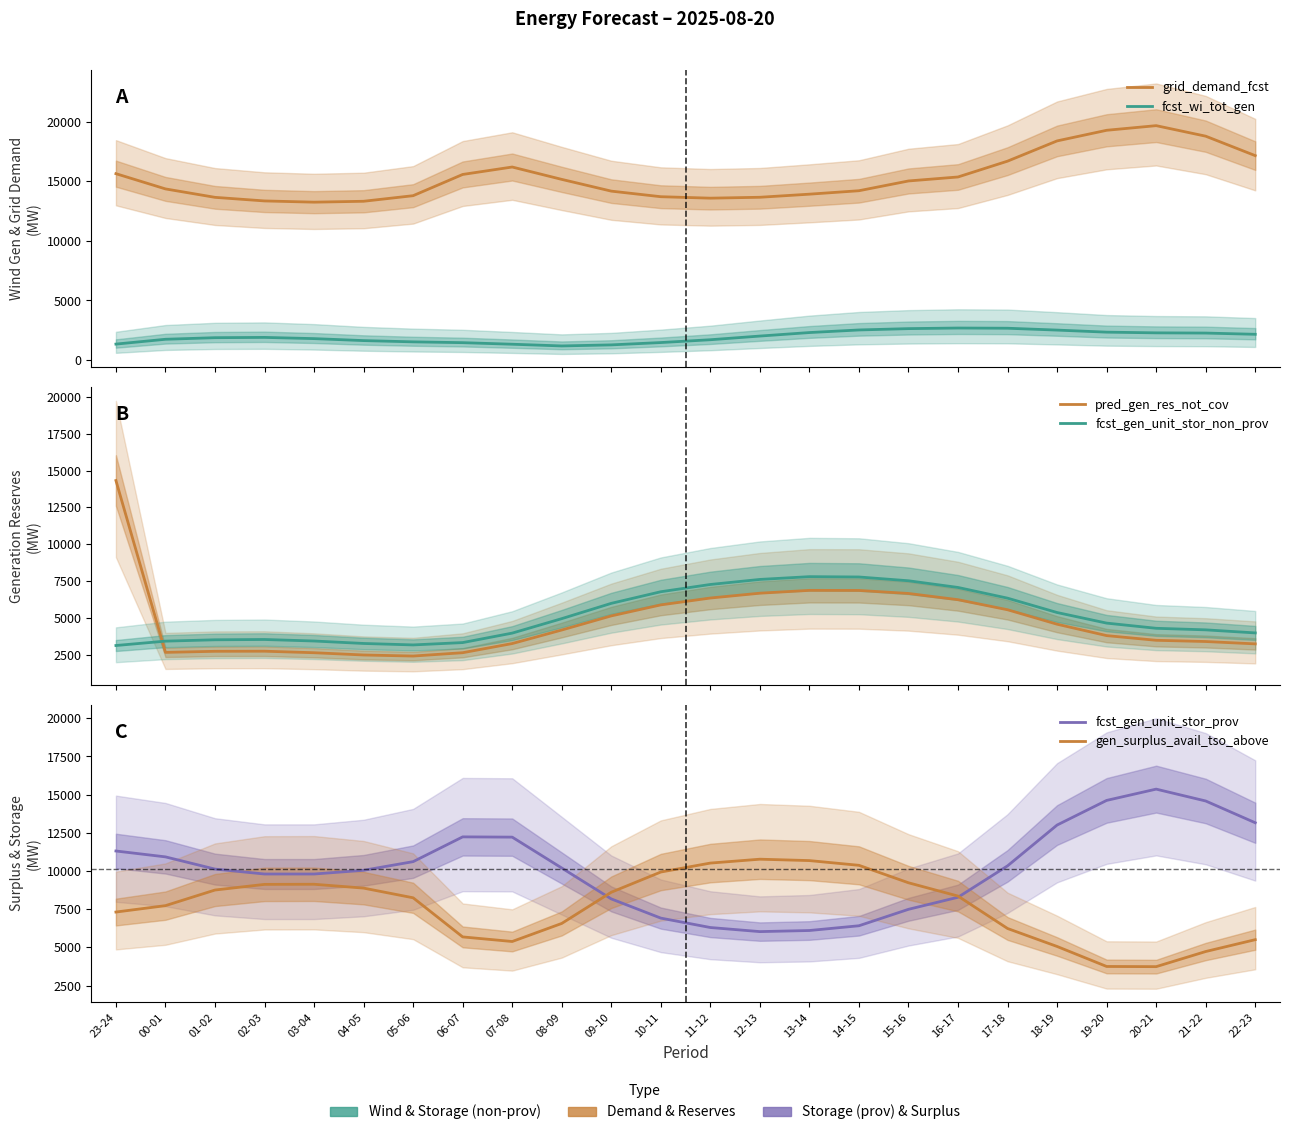

At which category is the sum across all series the highest?

23-24